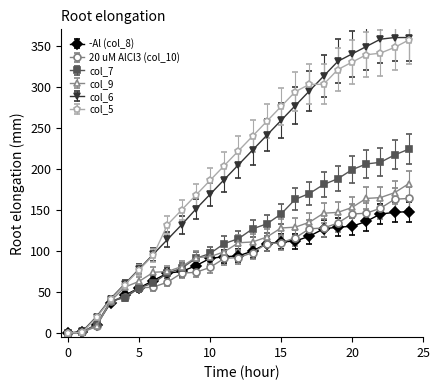

What is the difference between the second highest and minimum values in the col_5 series?

348